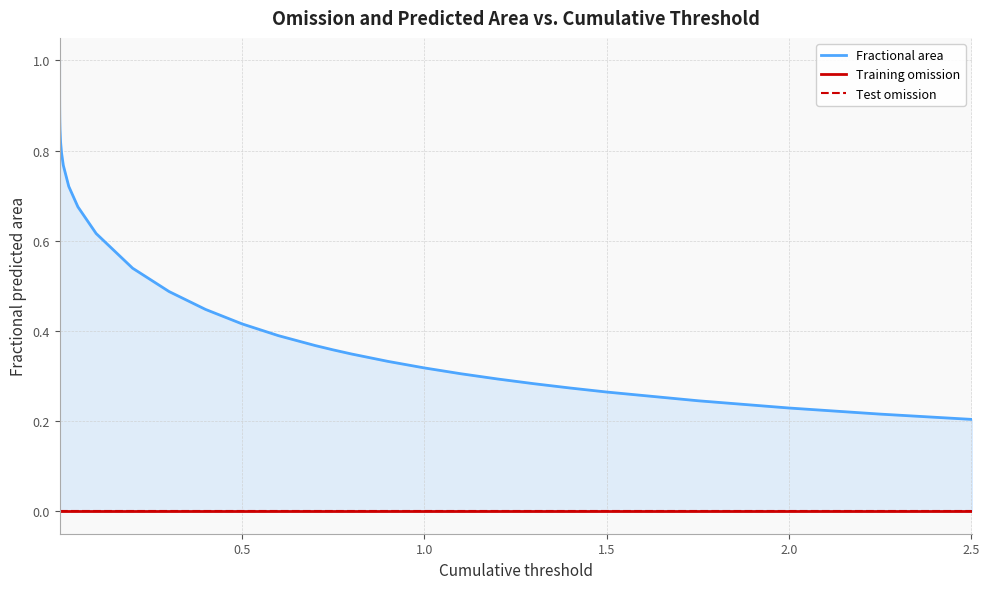

True or false: Test omission and Fractional area cross at least once.

False